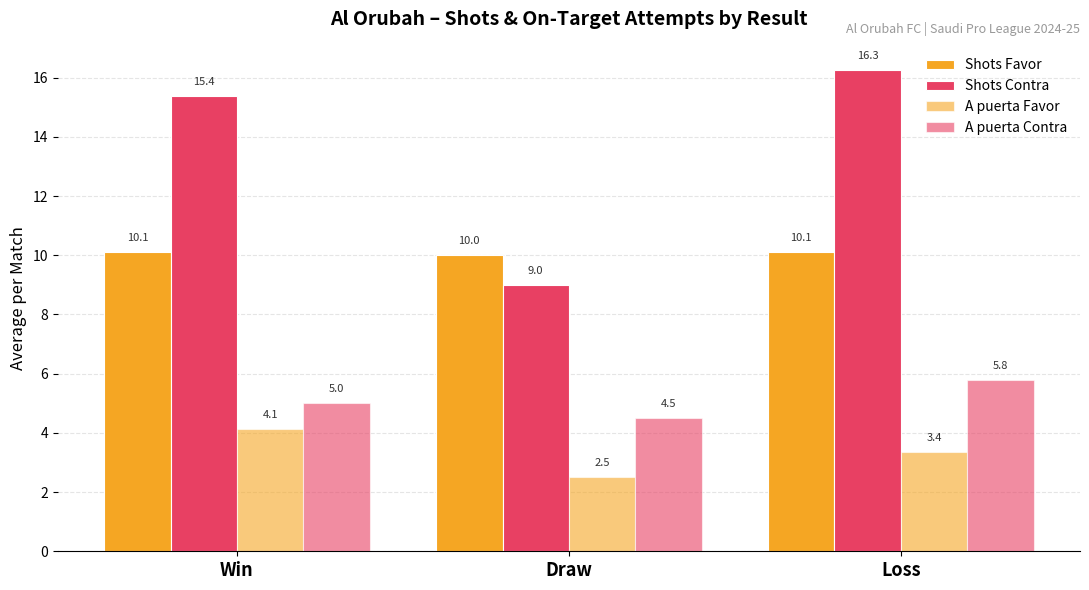

What is the difference between the highest and lowest values at Loss?

12.9